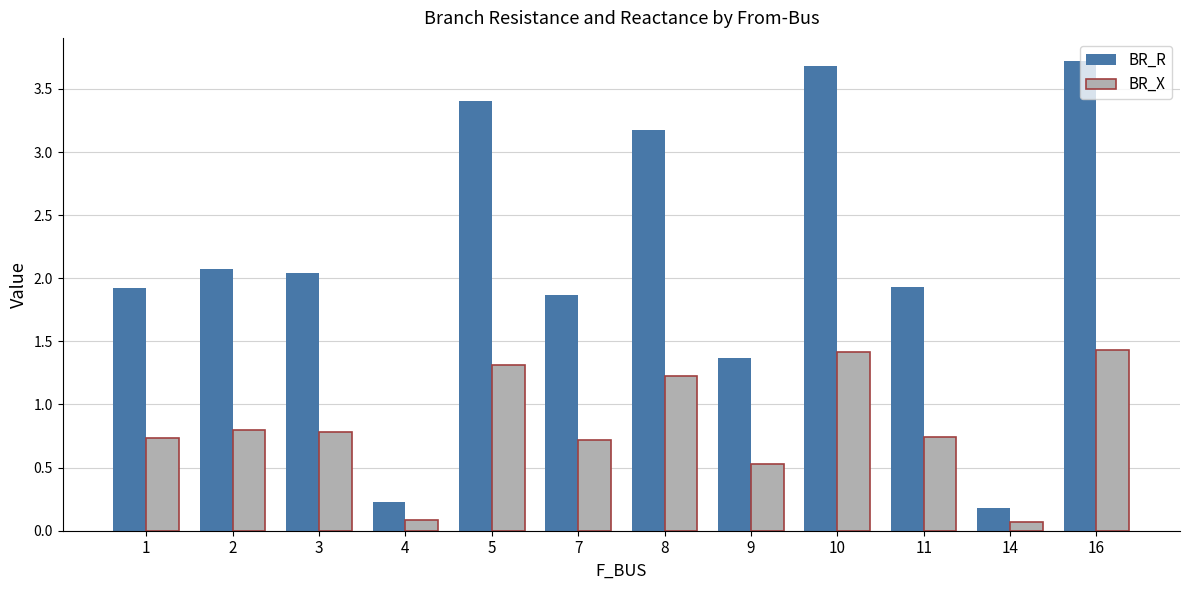

What are all the series names shown in the legend?

BR_R, BR_X